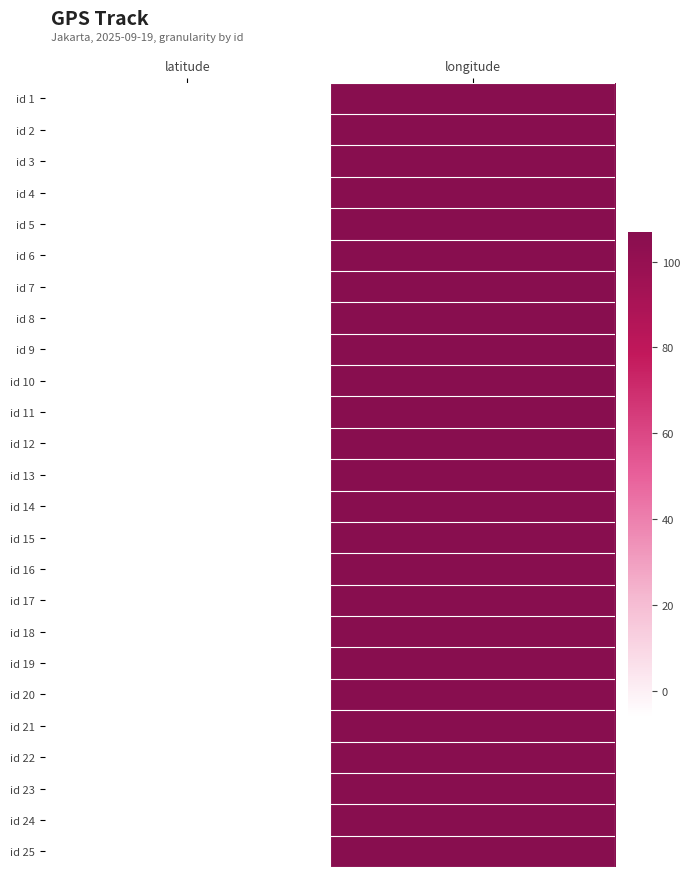

Rank the series by their maximum value, from lowest to highest.

id 1, id 2, id 3, id 4, id 5, id 6, id 7, id 8, id 9, id 10, id 11, id 12, id 13, id 14, id 15, id 16, id 17, id 18, id 19, id 20, id 21, id 22, id 23, id 24, id 25